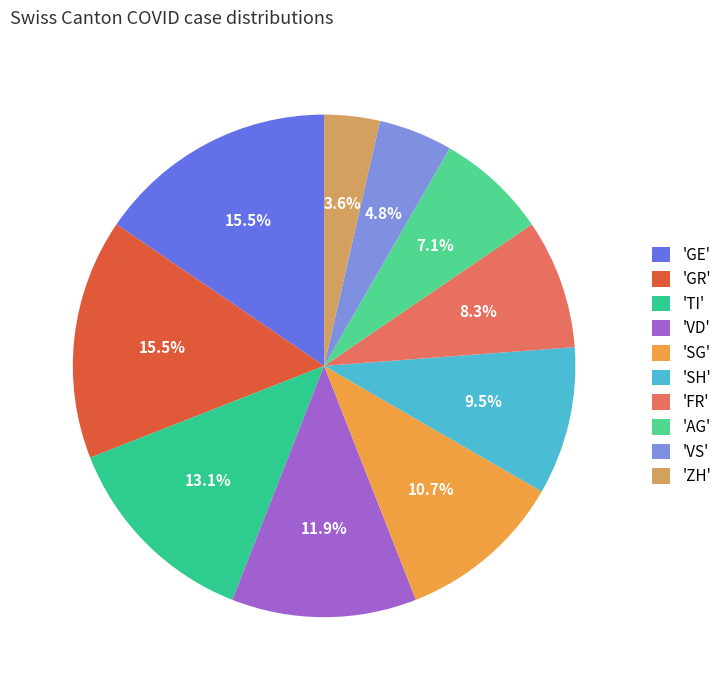

To the nearest percent, what is the difference between the largest and smallest slice percentages?

12%